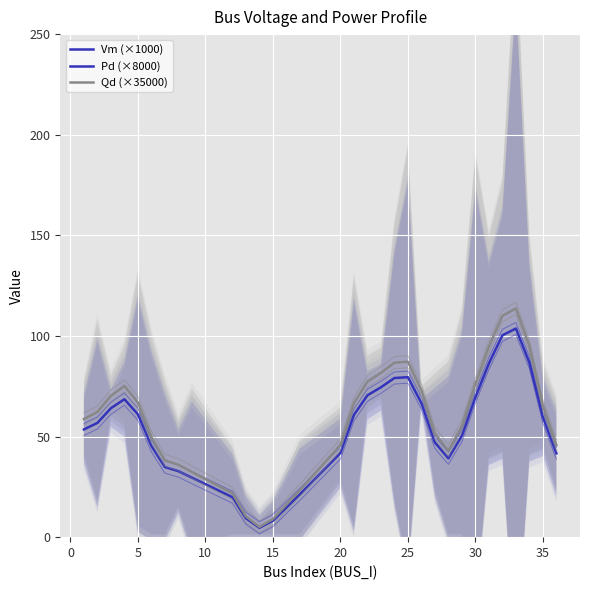

What is the sum of all Qd (×35000) values?

1828.1